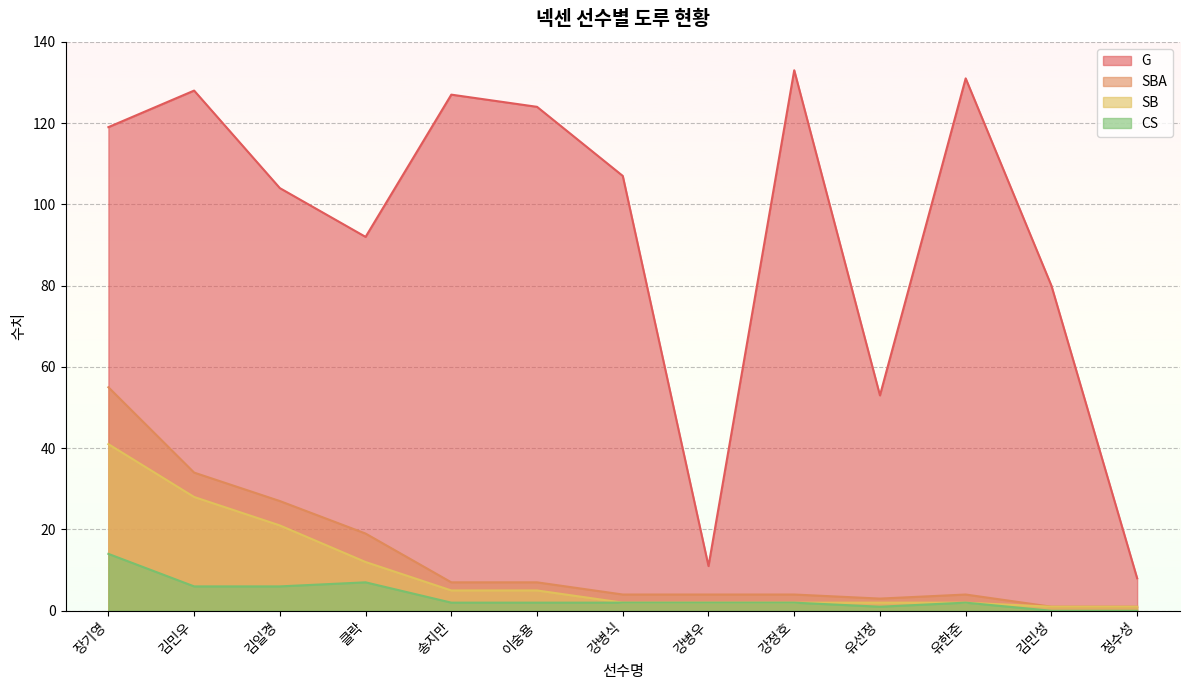

What is the sum of all SB values?

124